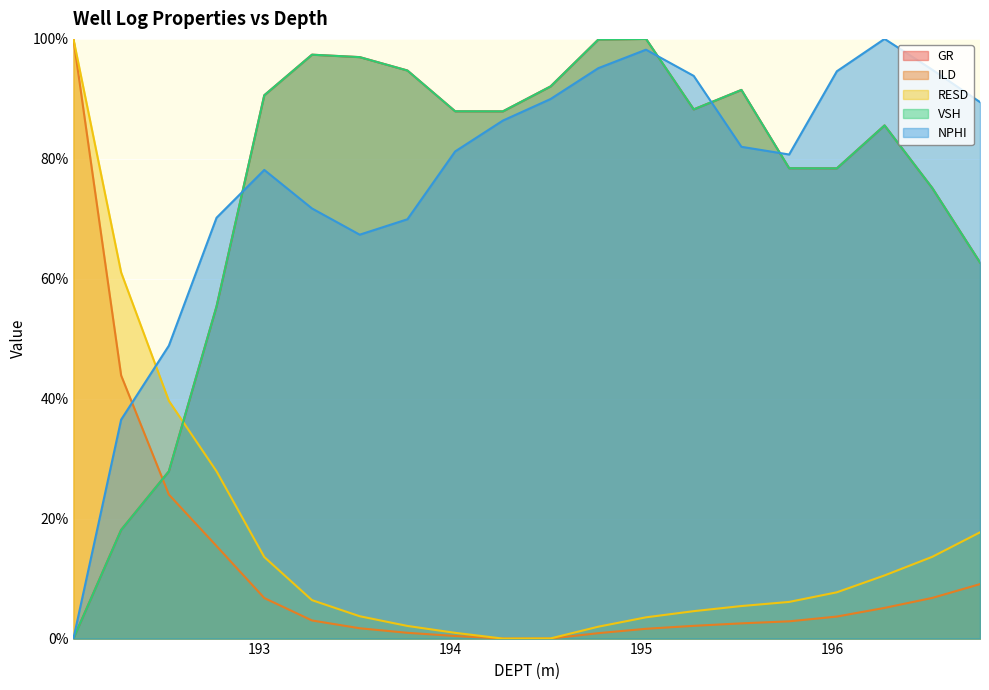

What is the spread (max minus min) of values at 193.524?

95.2